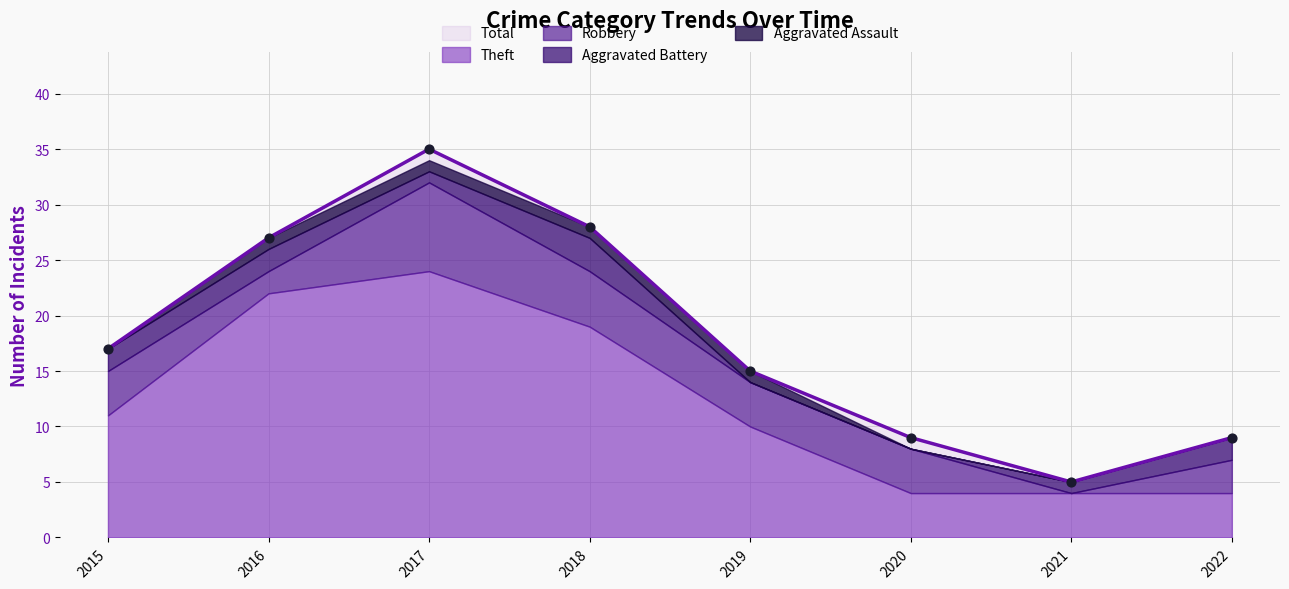

Which series reaches the minimum Y coordinate?

Robbery